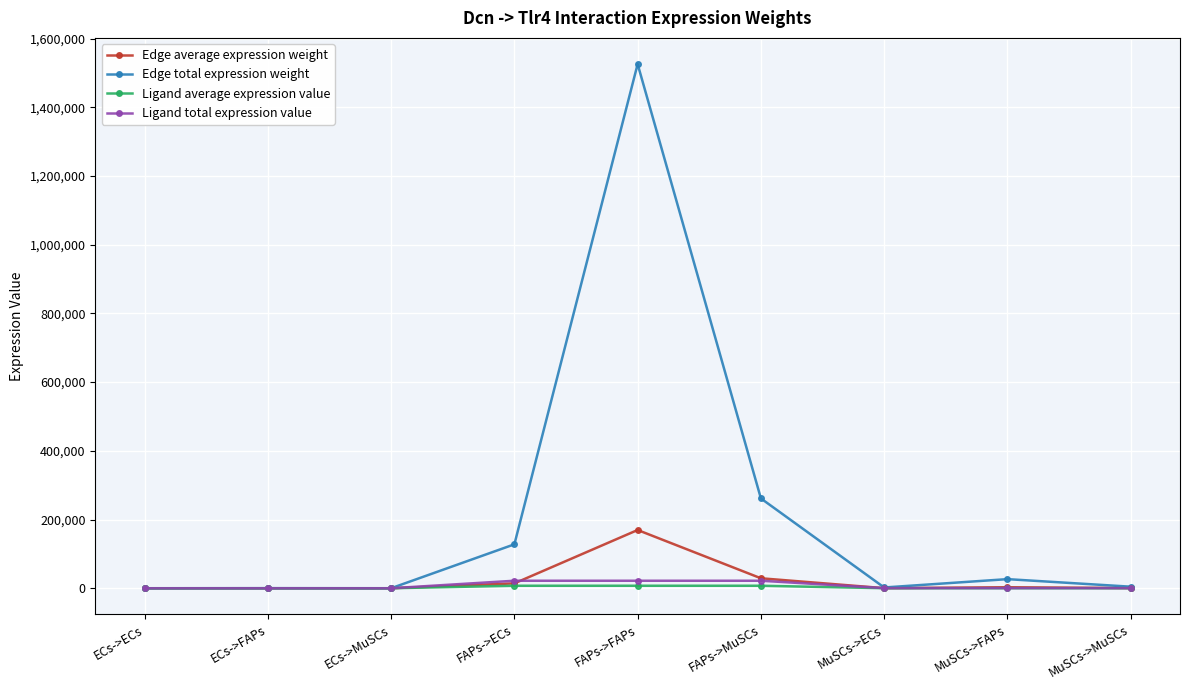

At which category is the sum across all series the highest?

FAPs->FAPs